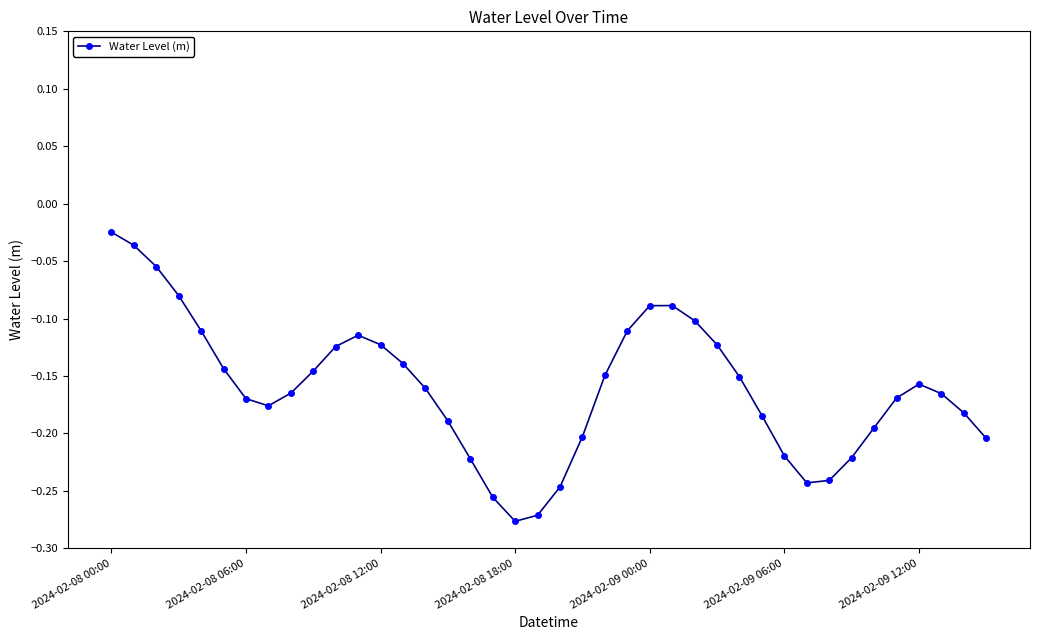

How many interior local peaks (higher than both neighbors) does the data have?

3